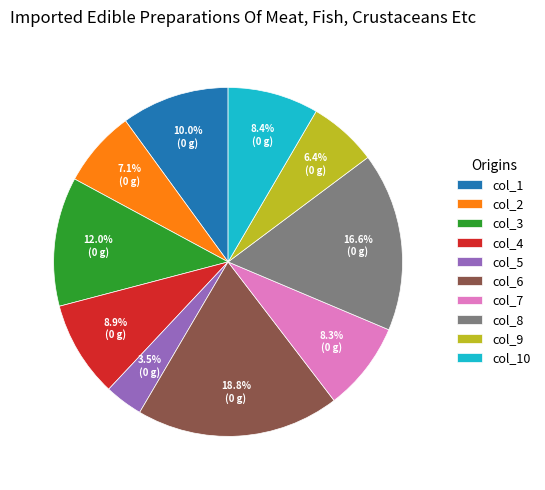

Which slice is the largest?

col_6